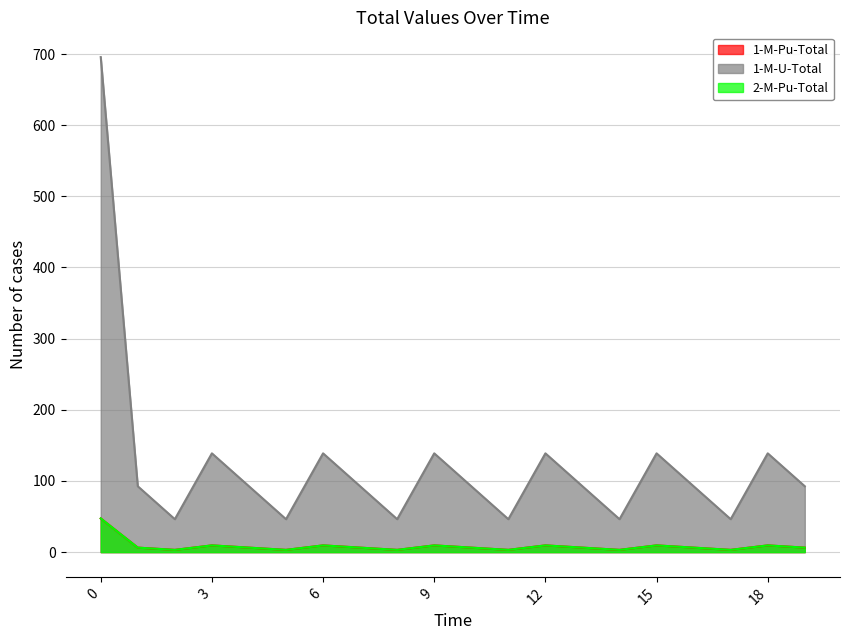

What are all the series names shown in the legend?

1-M-Pu-Total, 1-M-U-Total, 2-M-Pu-Total